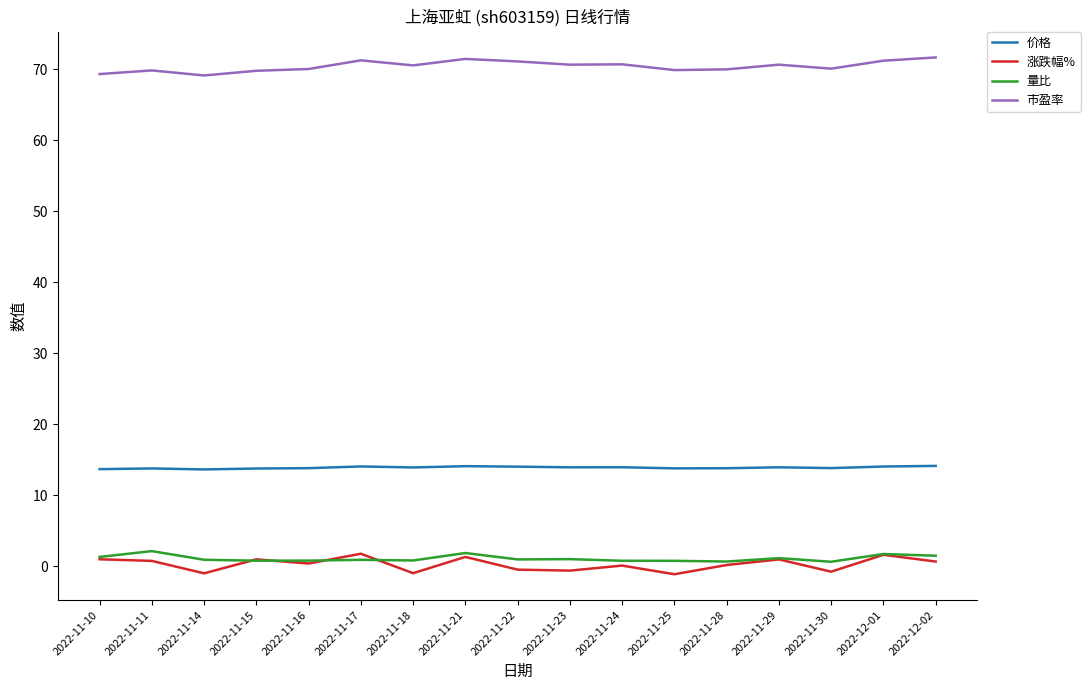

What is the sum of the 价格 values at 2022-12-02 and 2022-11-14?

27.7